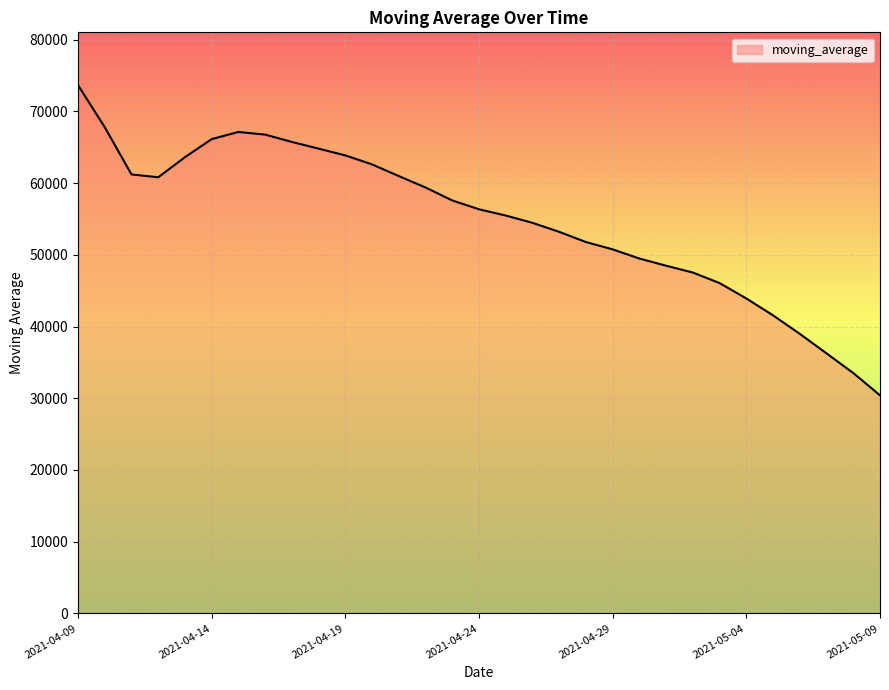

What is the difference between the maximum and minimum values?

43254.6